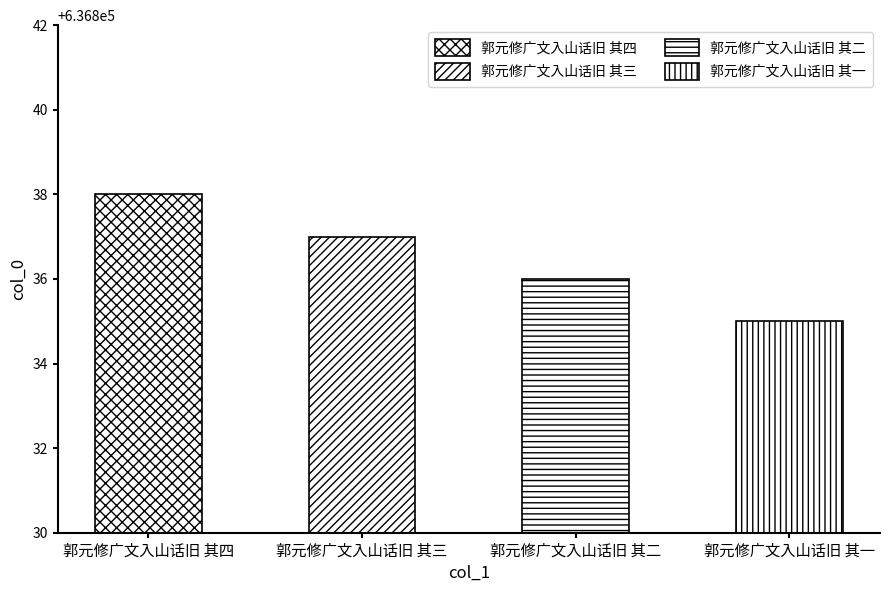

How many data points are less than 636837?

2